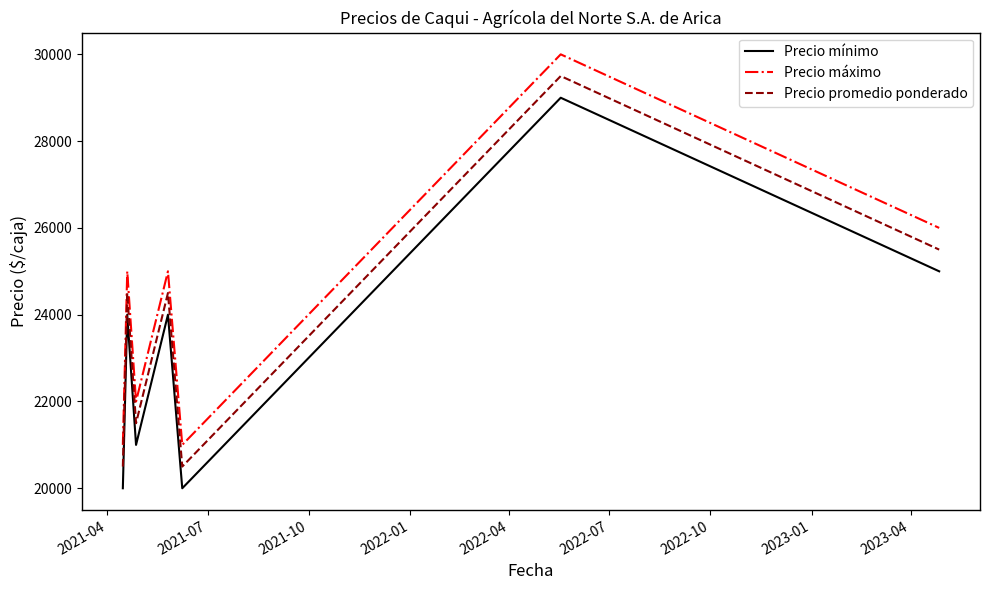

Rank the series by their maximum value, from lowest to highest.

Precio mínimo, Precio promedio ponderado, Precio máximo